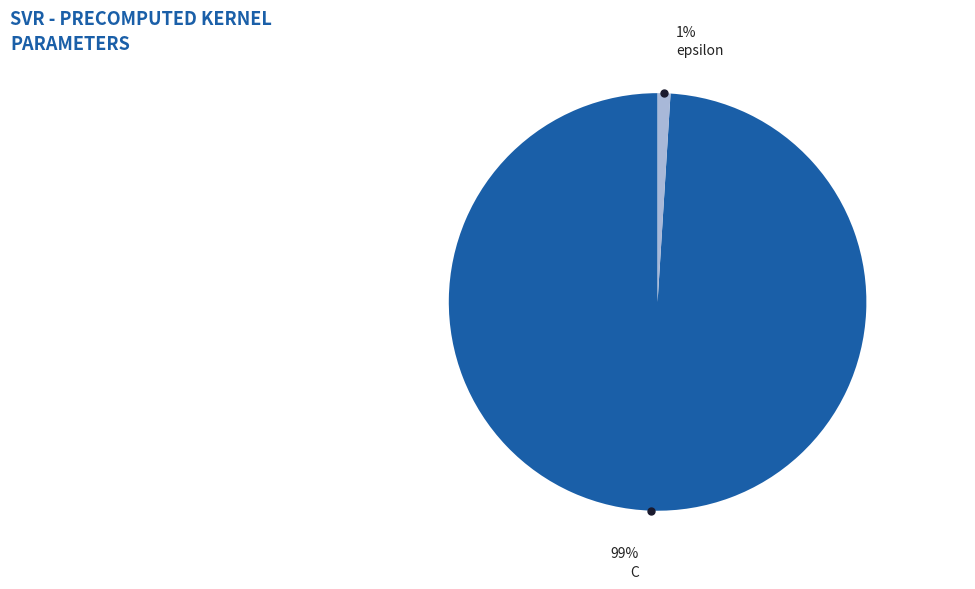

What percentage is NOT represented by epsilon?

99.0%